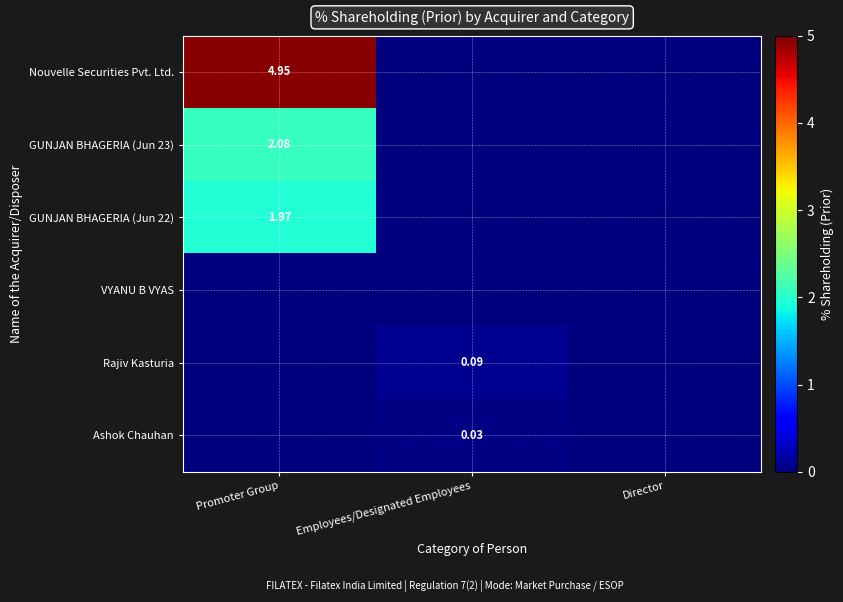

Which series has the largest total across all categories?

Nouvelle Securities Pvt. Ltd.